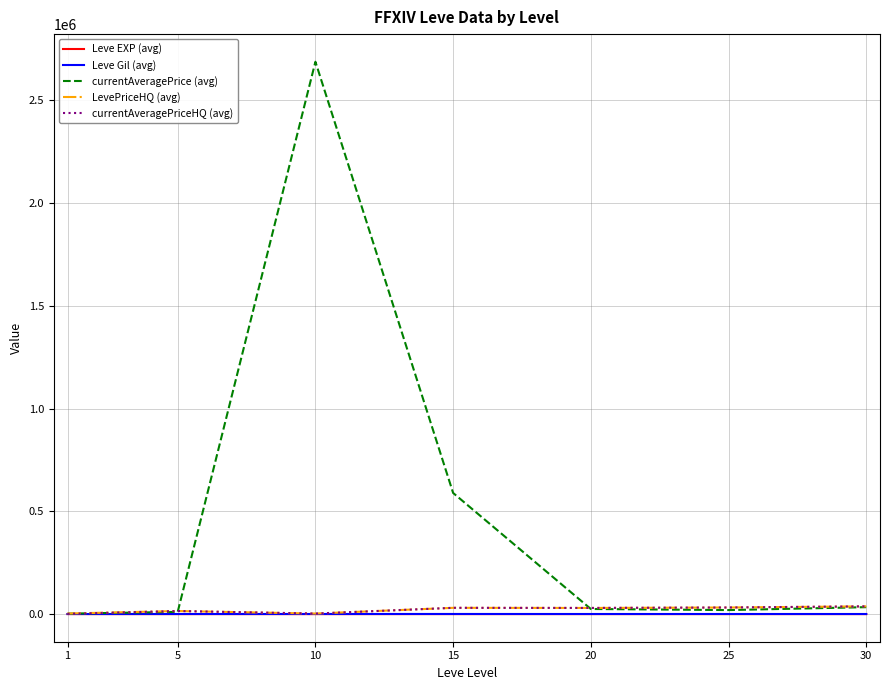

Between 1 and 15, which series saw the biggest shift?

currentAveragePrice (avg)